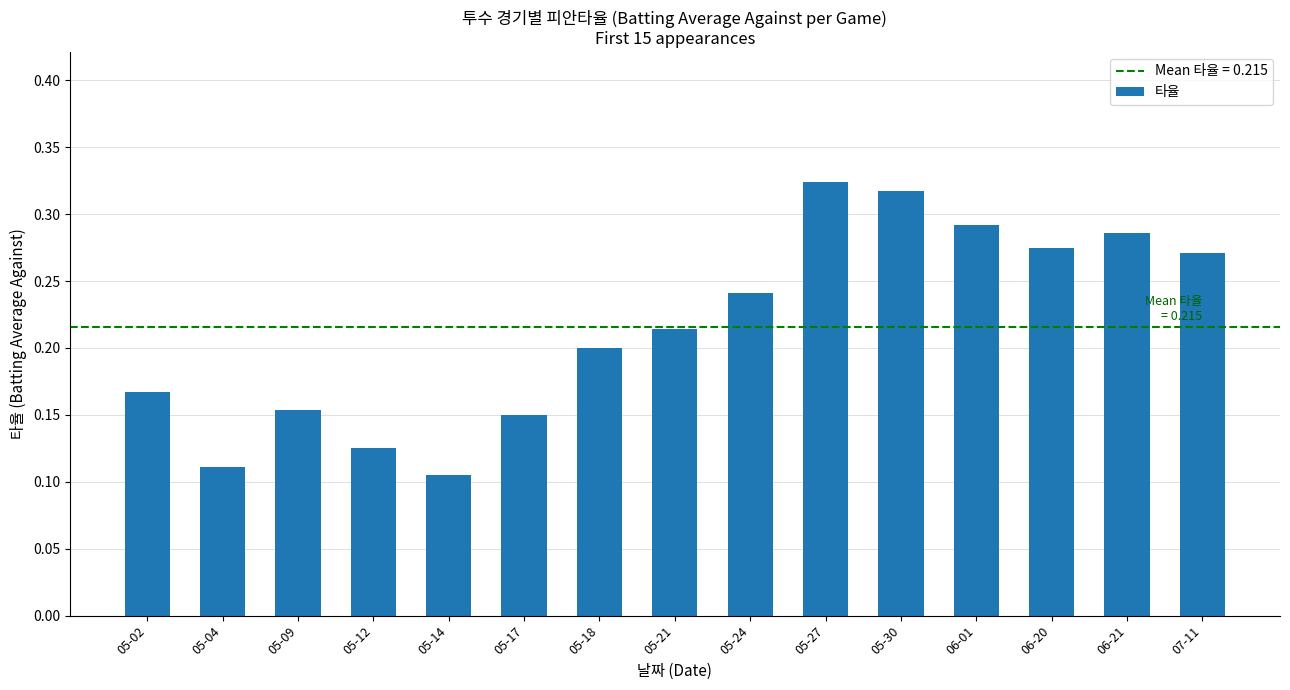

Which category has the lowest value across all series?

05-14